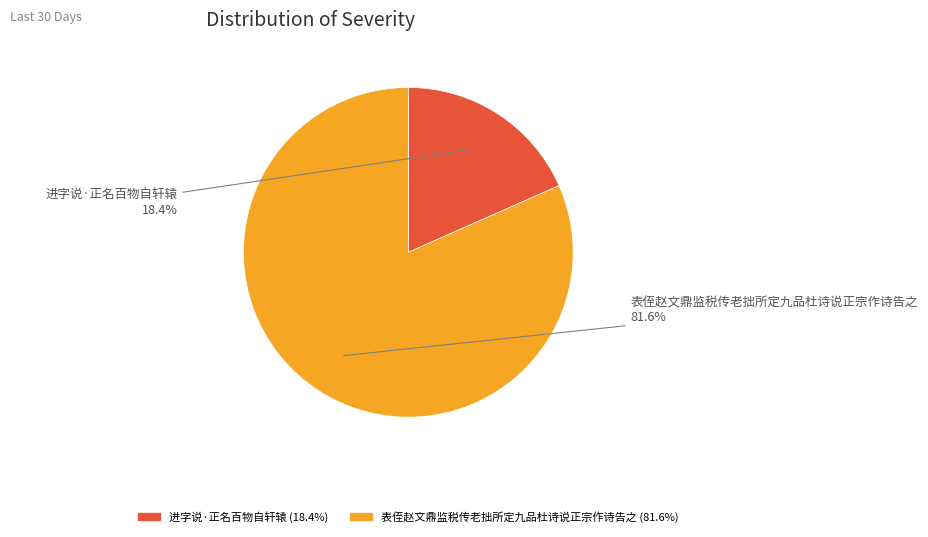

What is the largest slice in the pie chart?

表侄赵文鼎监税传老拙所定九品杜诗说正宗作诗告之